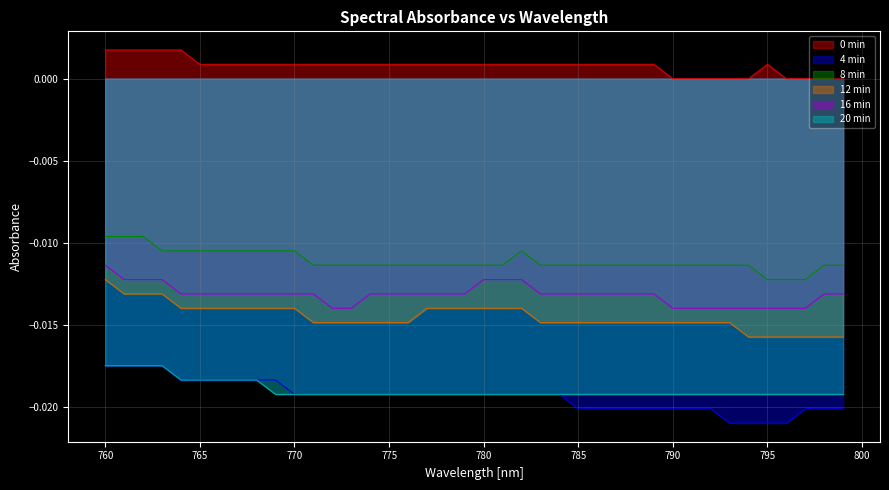

The value of 16 min at 784 is -0.0. True or false?

False